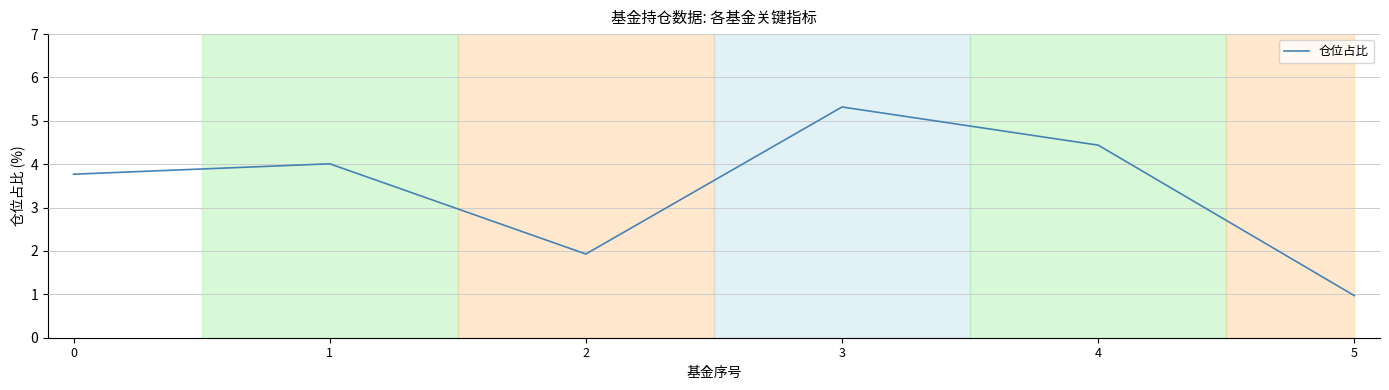

Does the chart have visible grid lines?

Yes